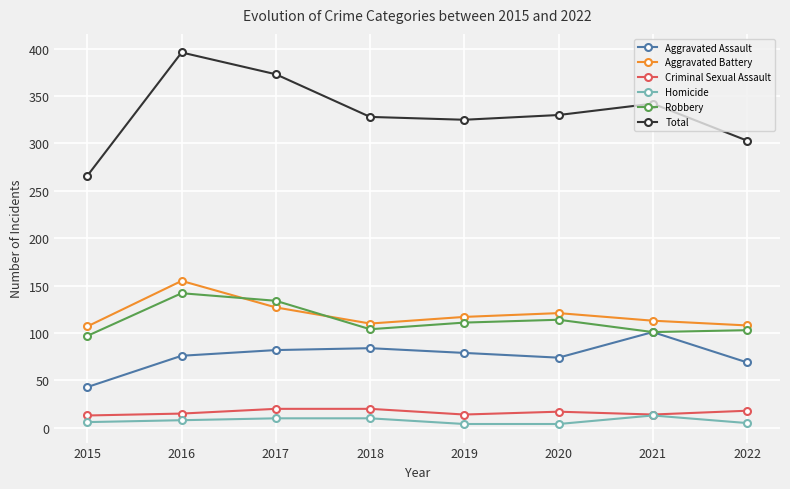

True or false: Total and Robbery intersect in this chart.

False